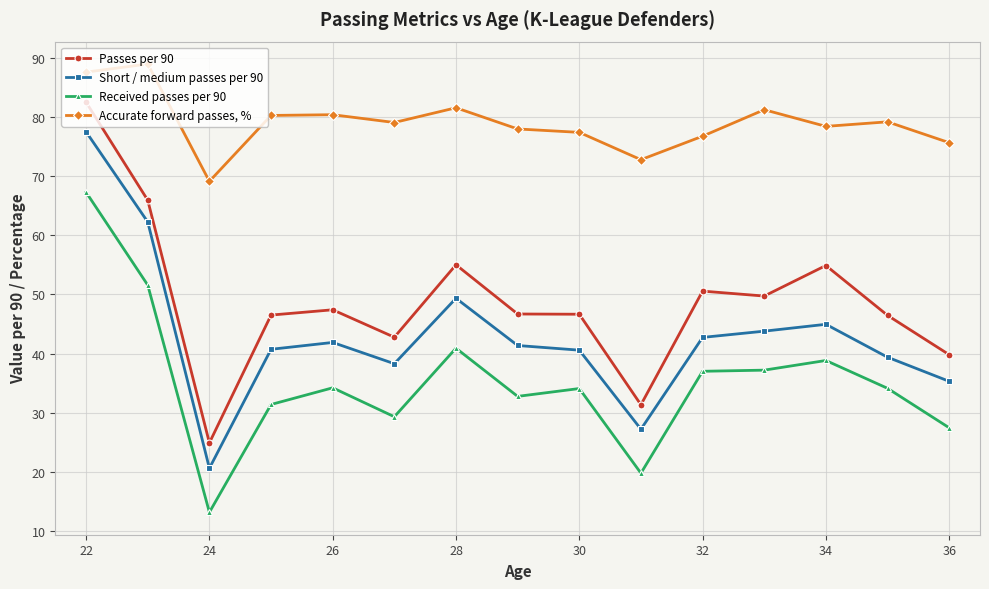

What is the difference between the second highest and minimum values in the Accurate forward passes, % series?

18.5